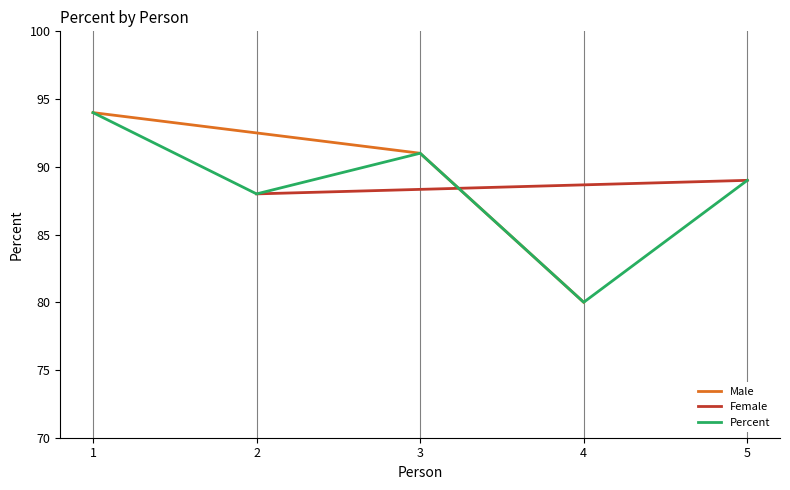

The chart shows a value of 94 at 1. True or false?

True